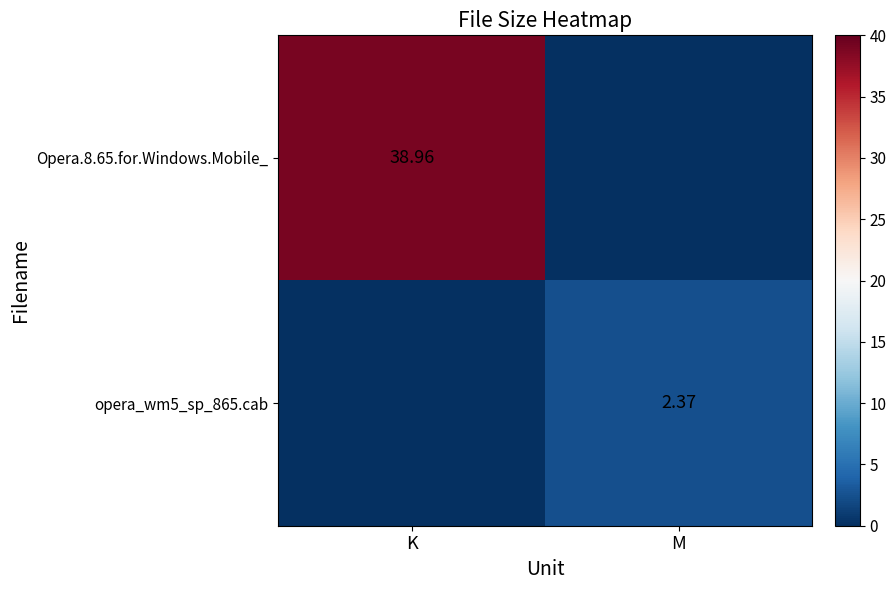

Reading right to left, transcribe all the data shown in this chart.

row_0: 0.0	39.0
row_1: 2.4	0.0